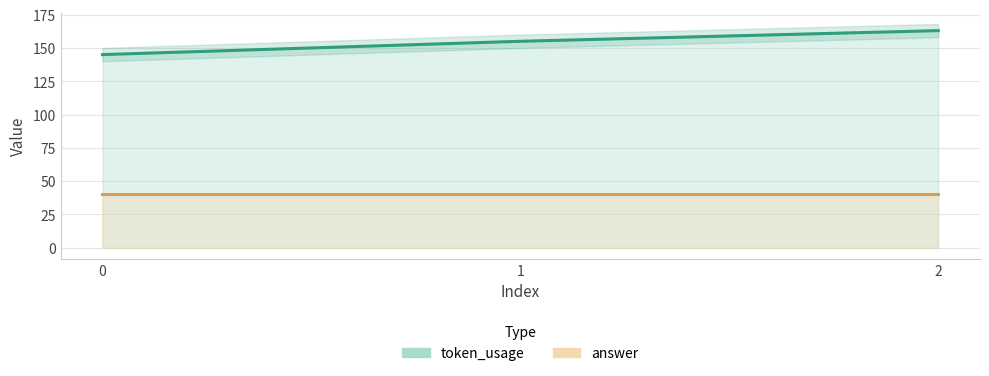

Is it true that answer equals 62 at 0?

False